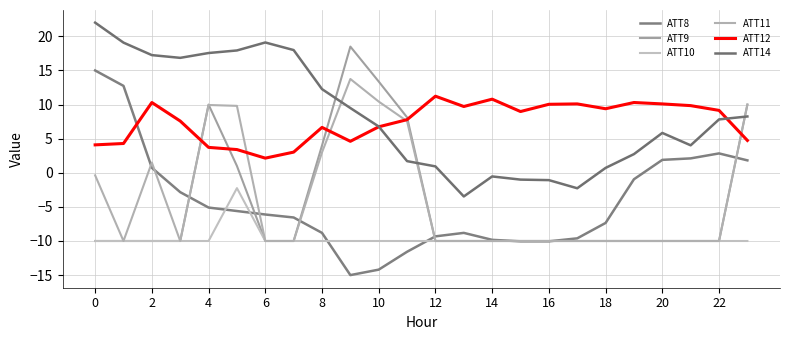

Does the chart display data point markers on the line(s)?

No